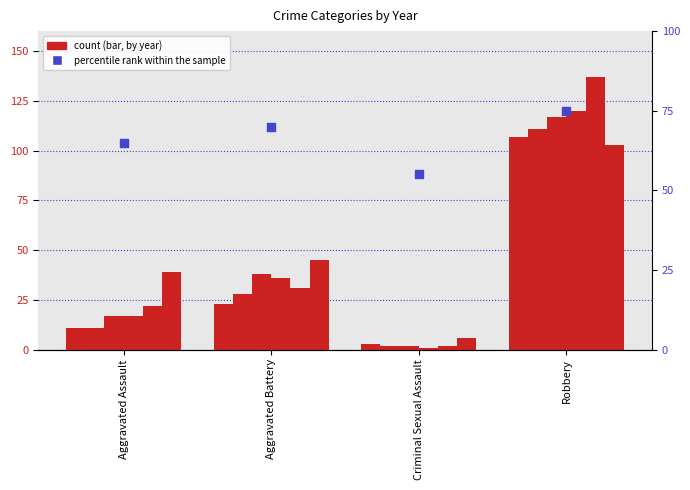

Which has a higher value, Criminal Sexual Assault or Aggravated Assault?

Aggravated Assault